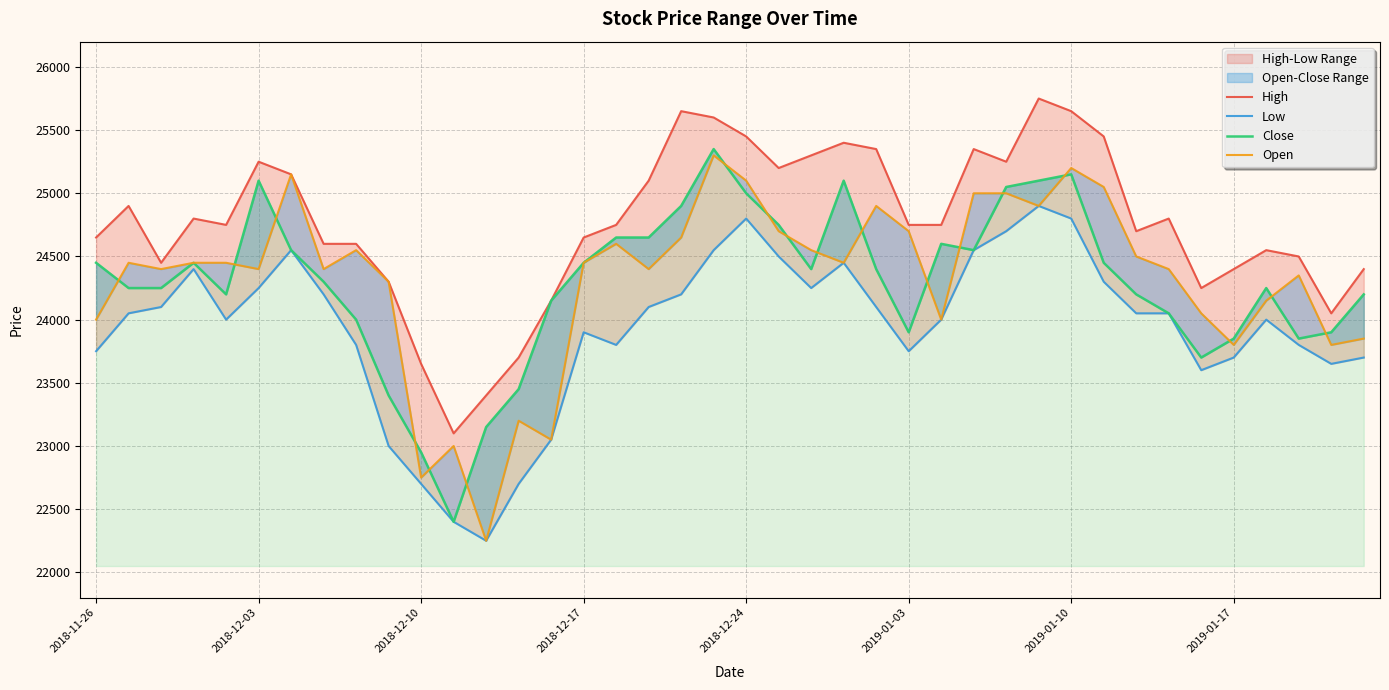

True or false: Close and Low intersect in this chart.

False